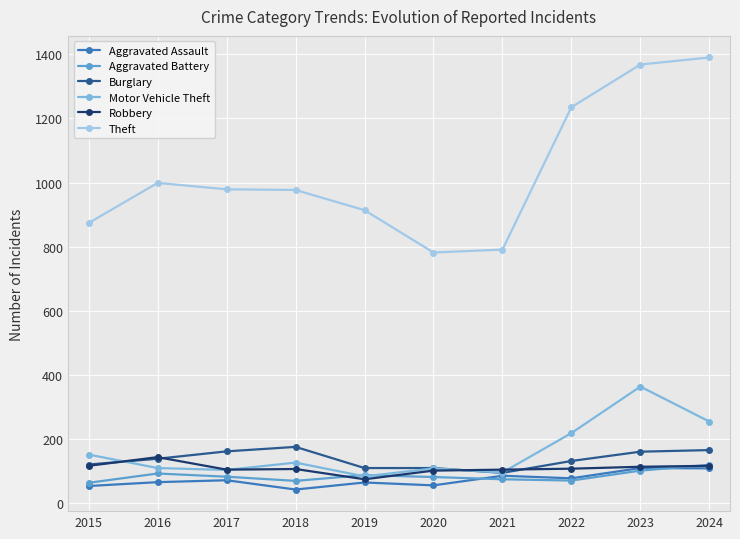

Between 2018 and 2023, which series saw the biggest shift?

Theft